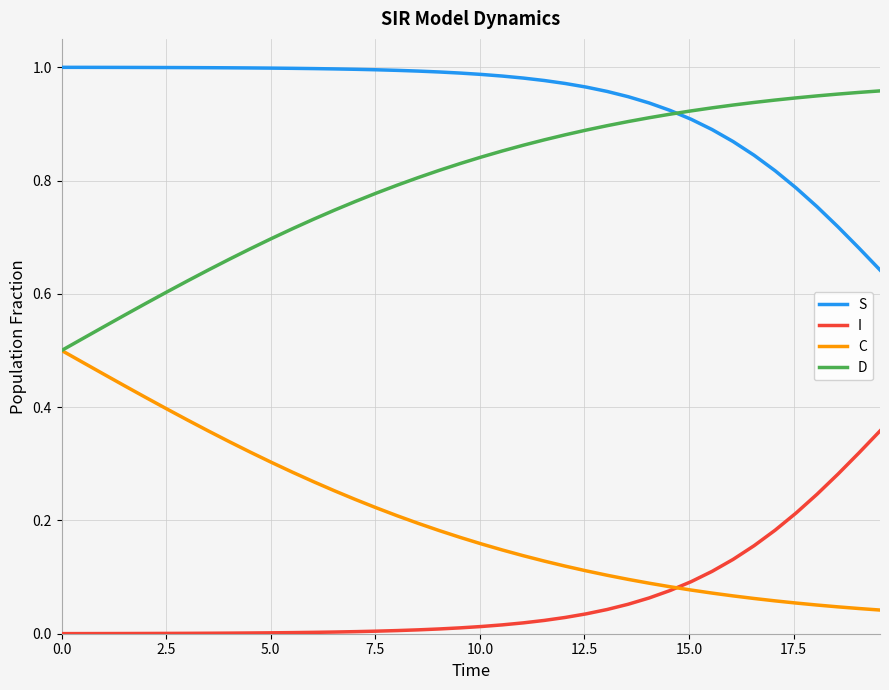

True or false: I and D cross at least once.

False